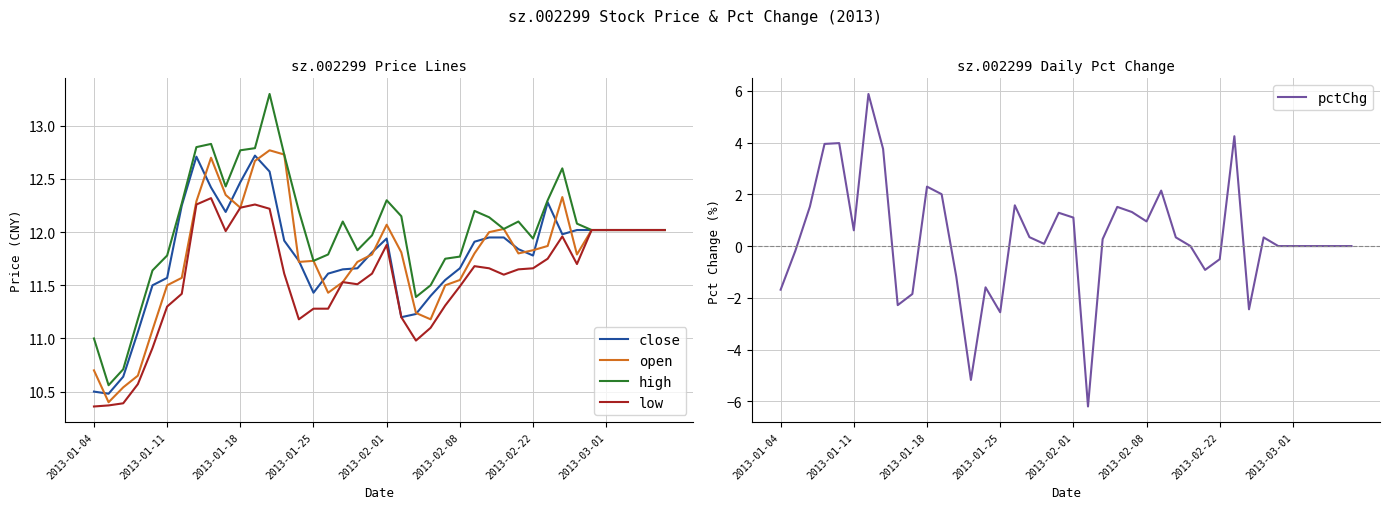

Is the value of high at 2013-03-01 greater than the value of low at 2013-01-04?

Yes